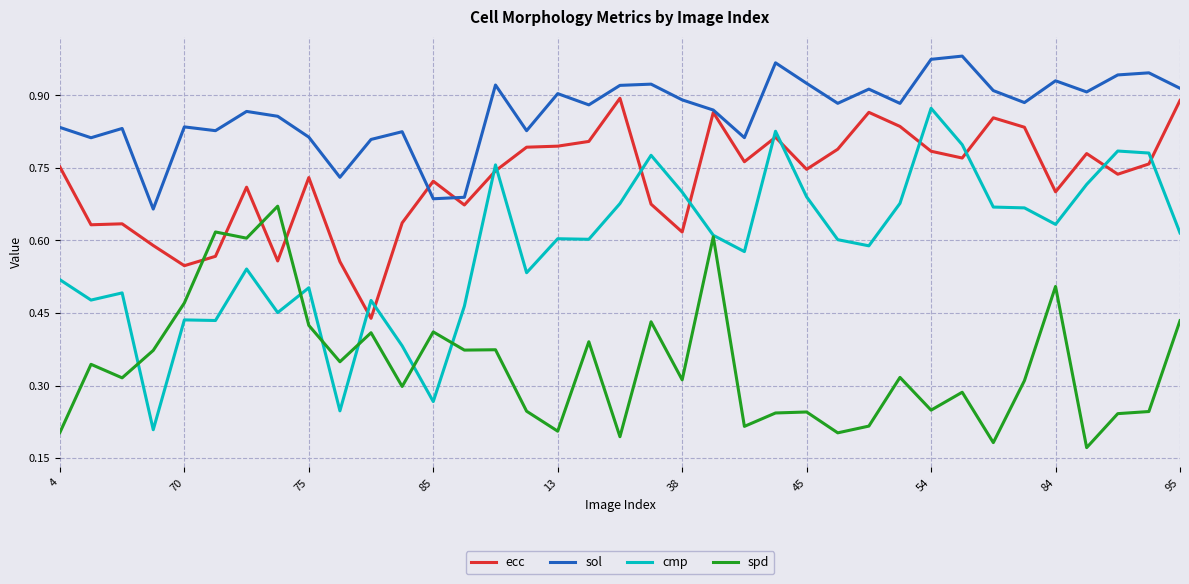

Which series has the largest total across all categories?

sol